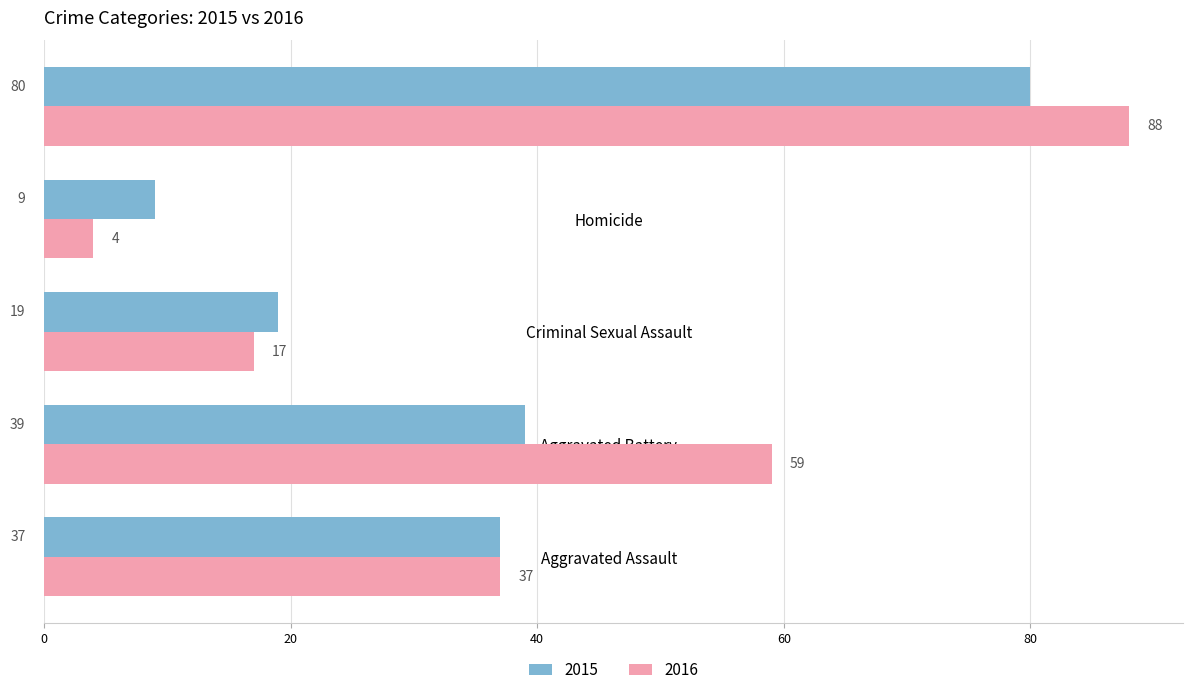

Which series has the widest spread of values?

2016